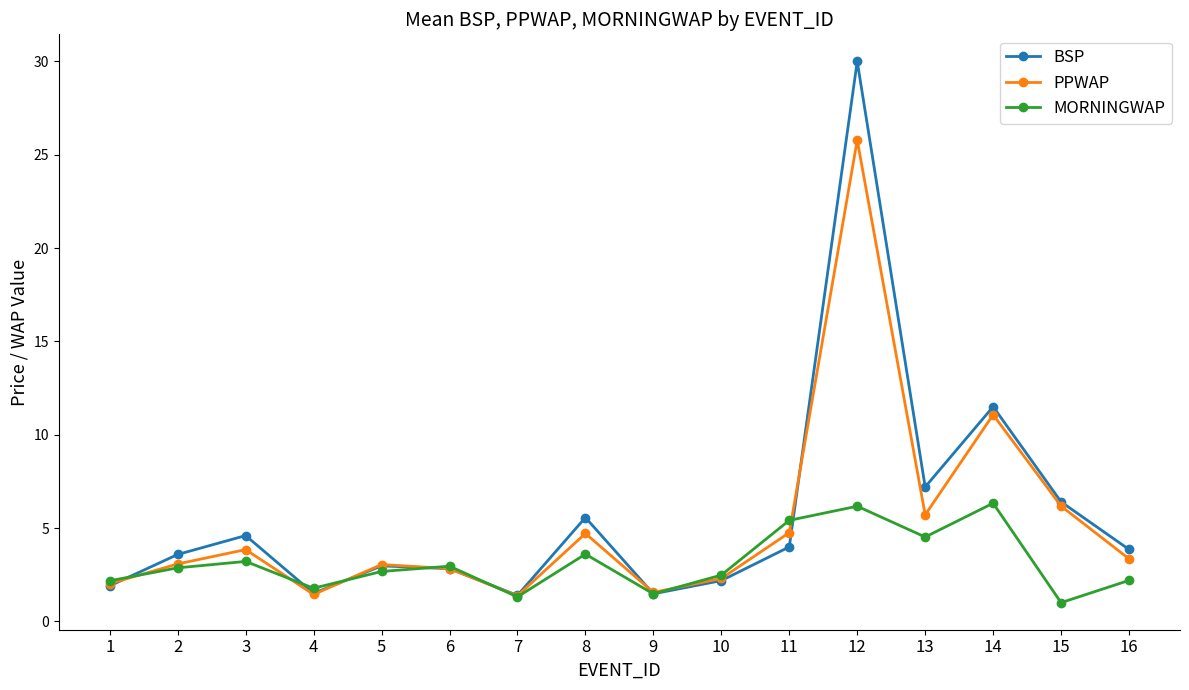

Which series has the largest range (max minus min)?

BSP